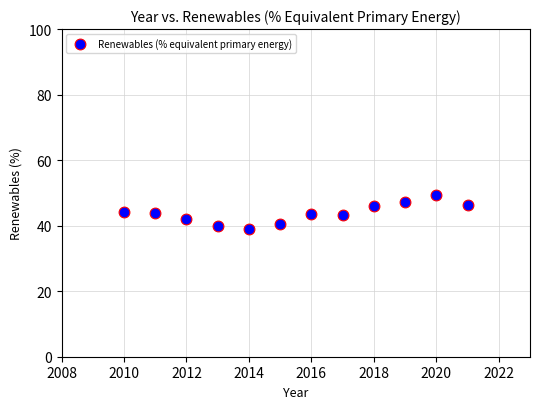

What is the range of X values (max minus min)?

11.0